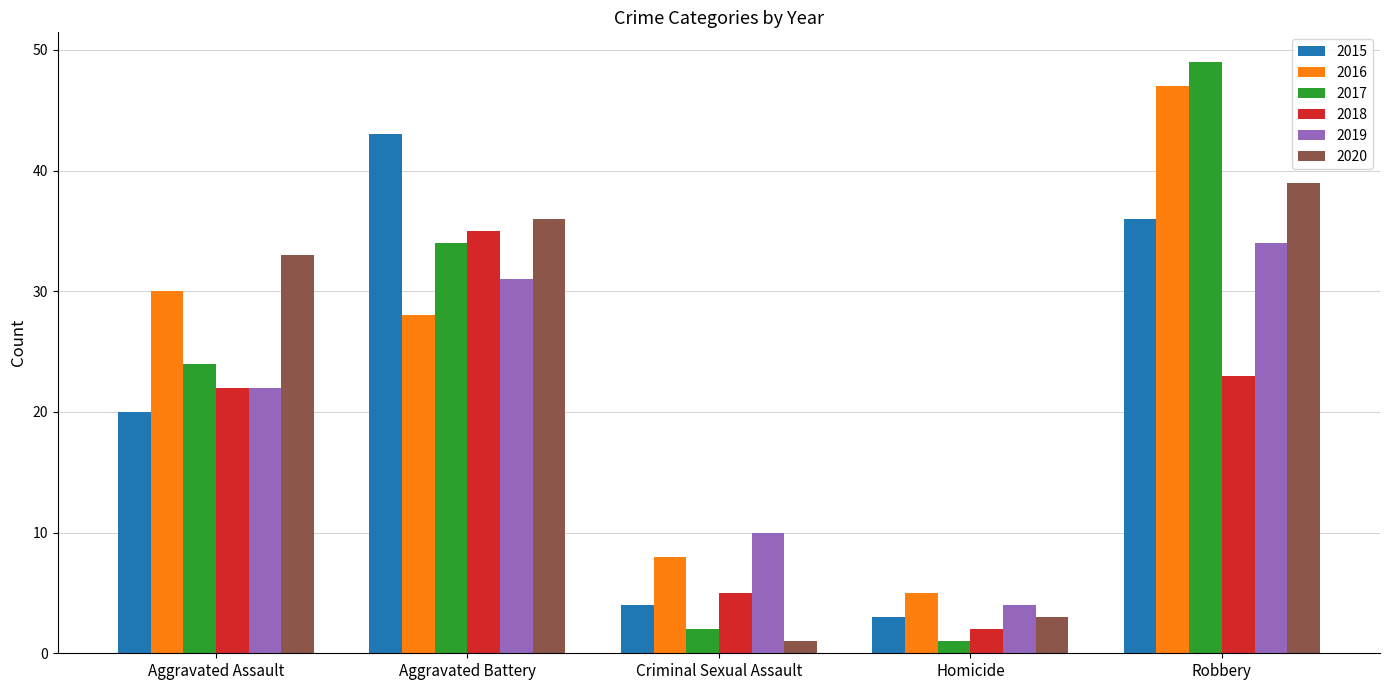

What is the difference between the 2019 values at Aggravated Battery and Homicide?

27